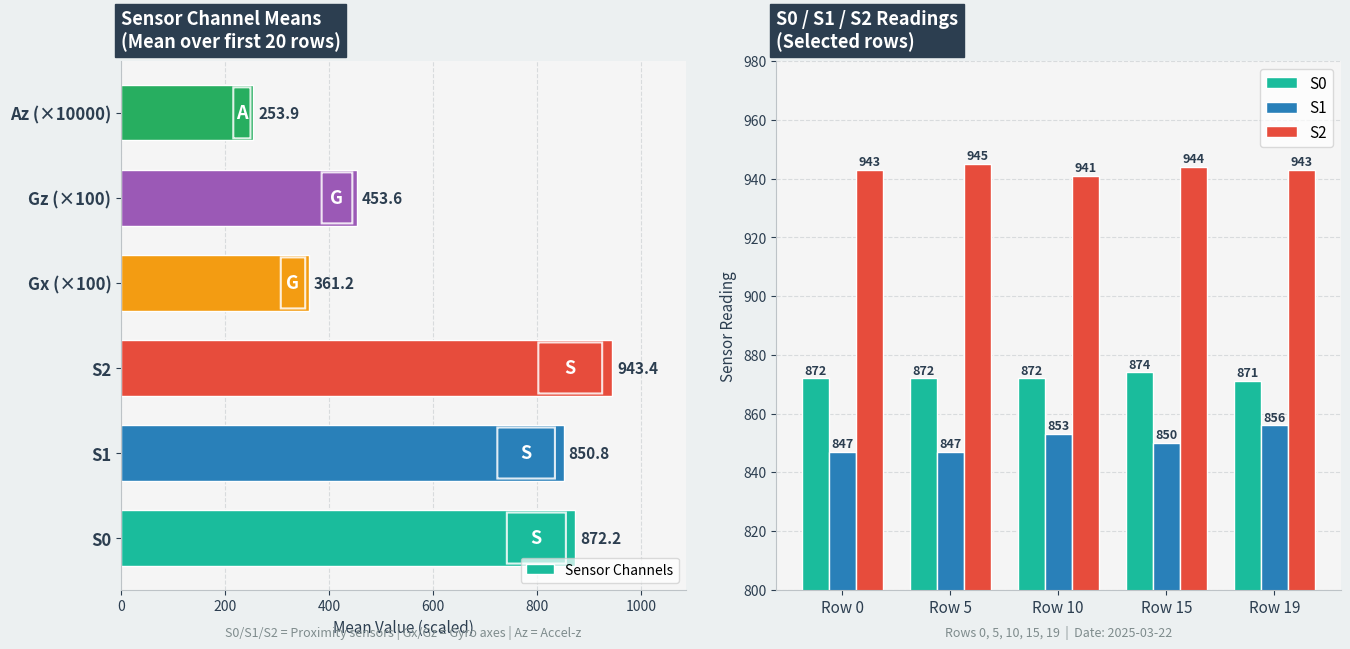

What is the maximum value for Sensor Channels?

943.4